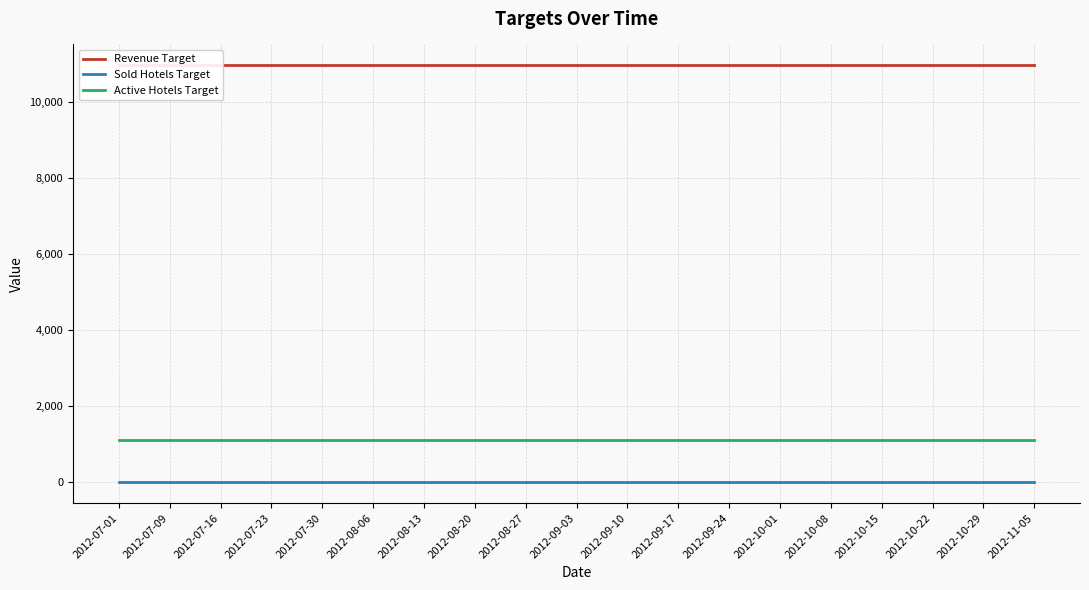

Is this an area chart (filled region under the line)?

No